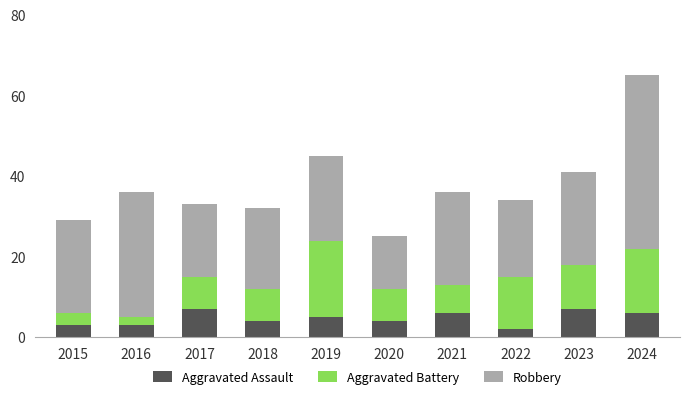

What is the sum of all Aggravated Assault values?

47